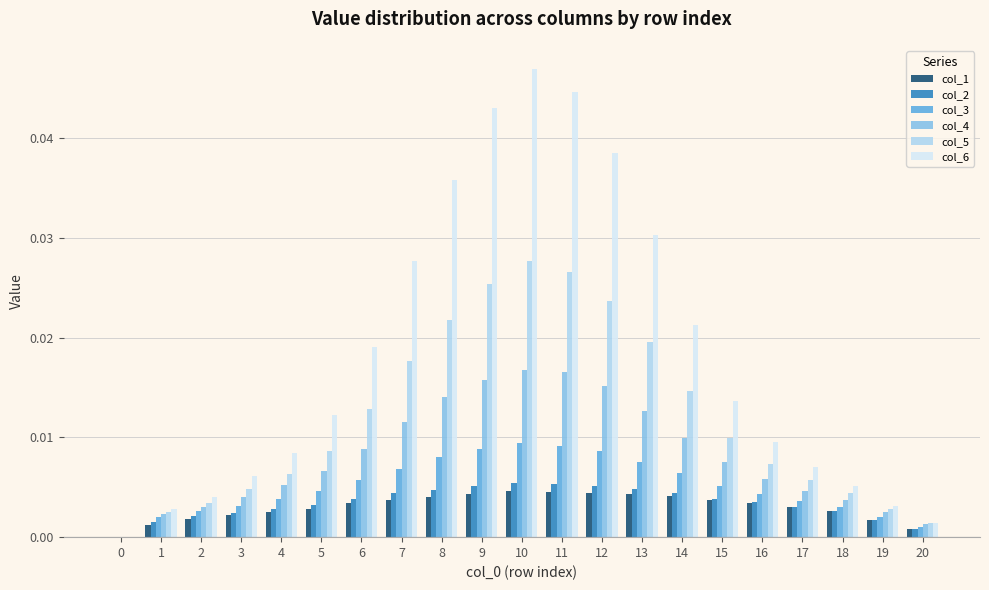

Is the value of col_5 at 5 greater than the value of col_6 at 18?

Yes